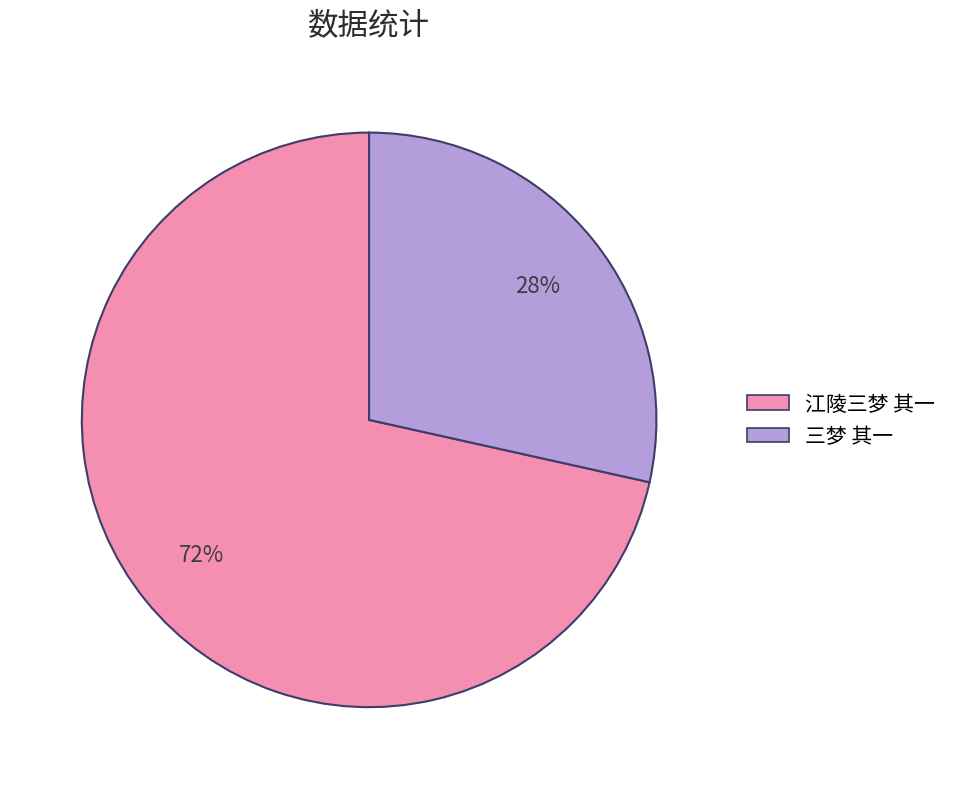

Is there a majority slice in this chart?

Yes